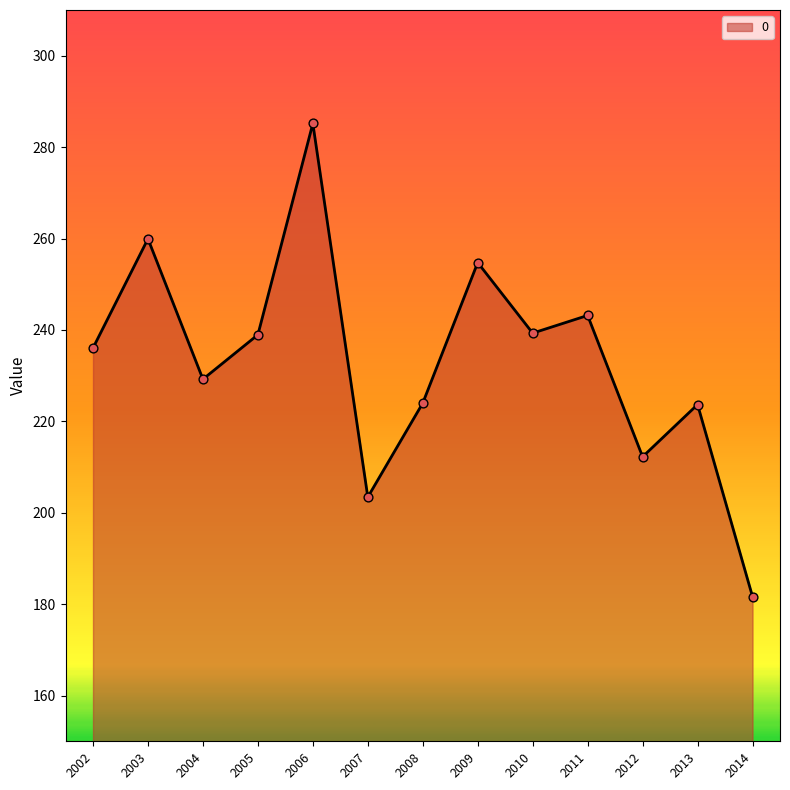

What is the change in value from 2006 to 2014?

-103.5